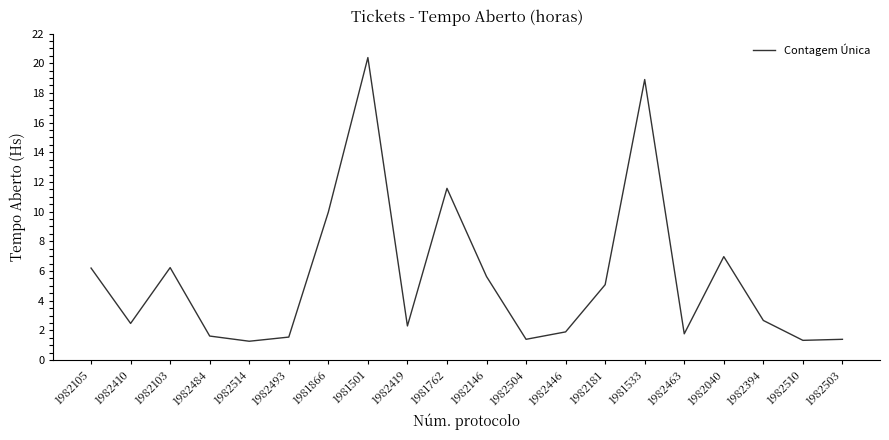

At which label does the data first exceed 2?

1982105